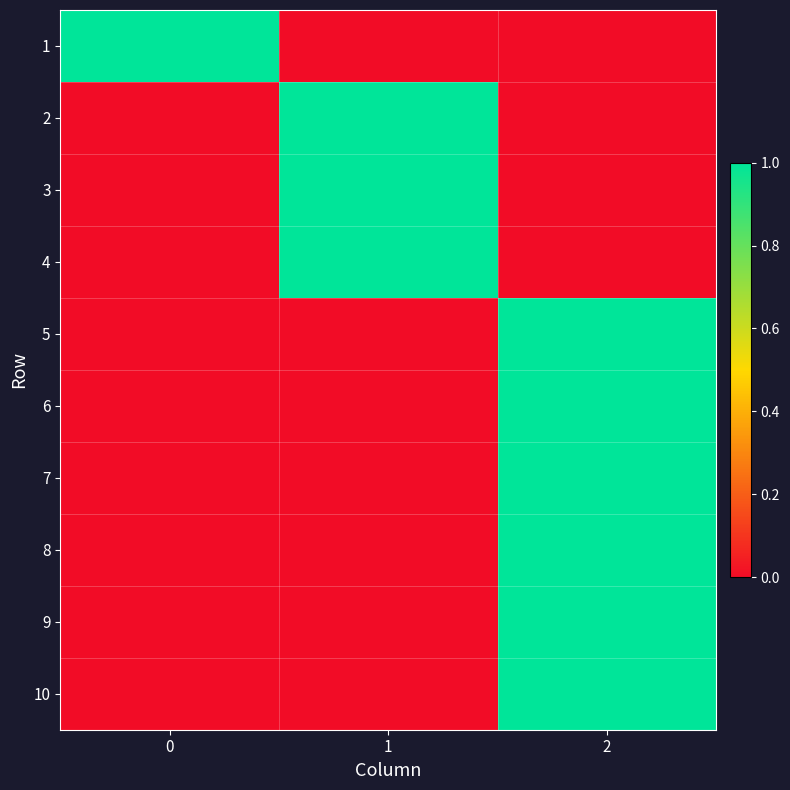

List the series in order of their peak value, highest first.

1, 2, 3, 4, 5, 6, 7, 8, 9, 10